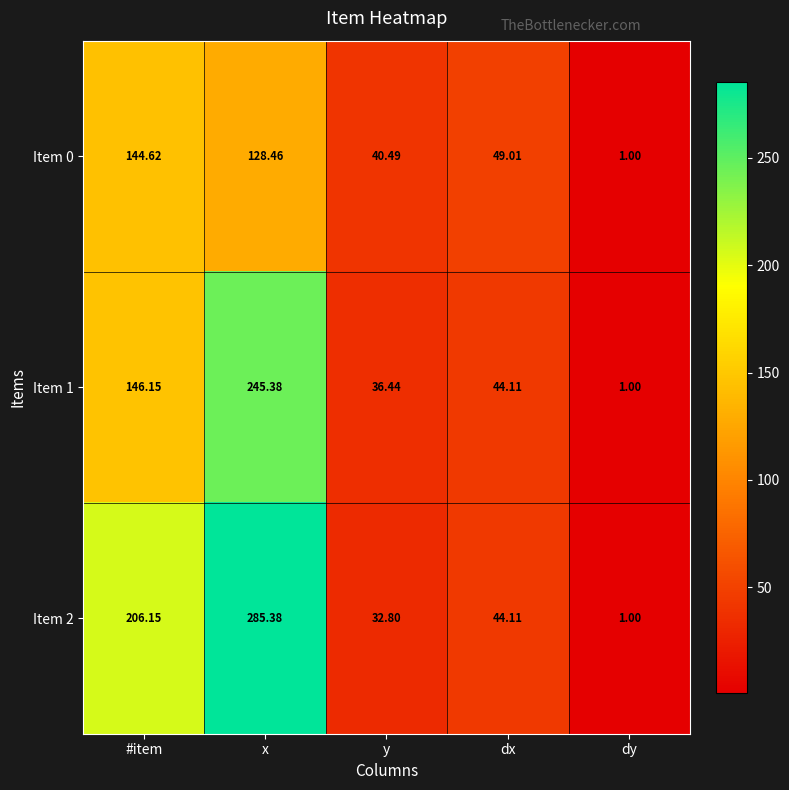

At which category does the chart reach its peak across all series?

x